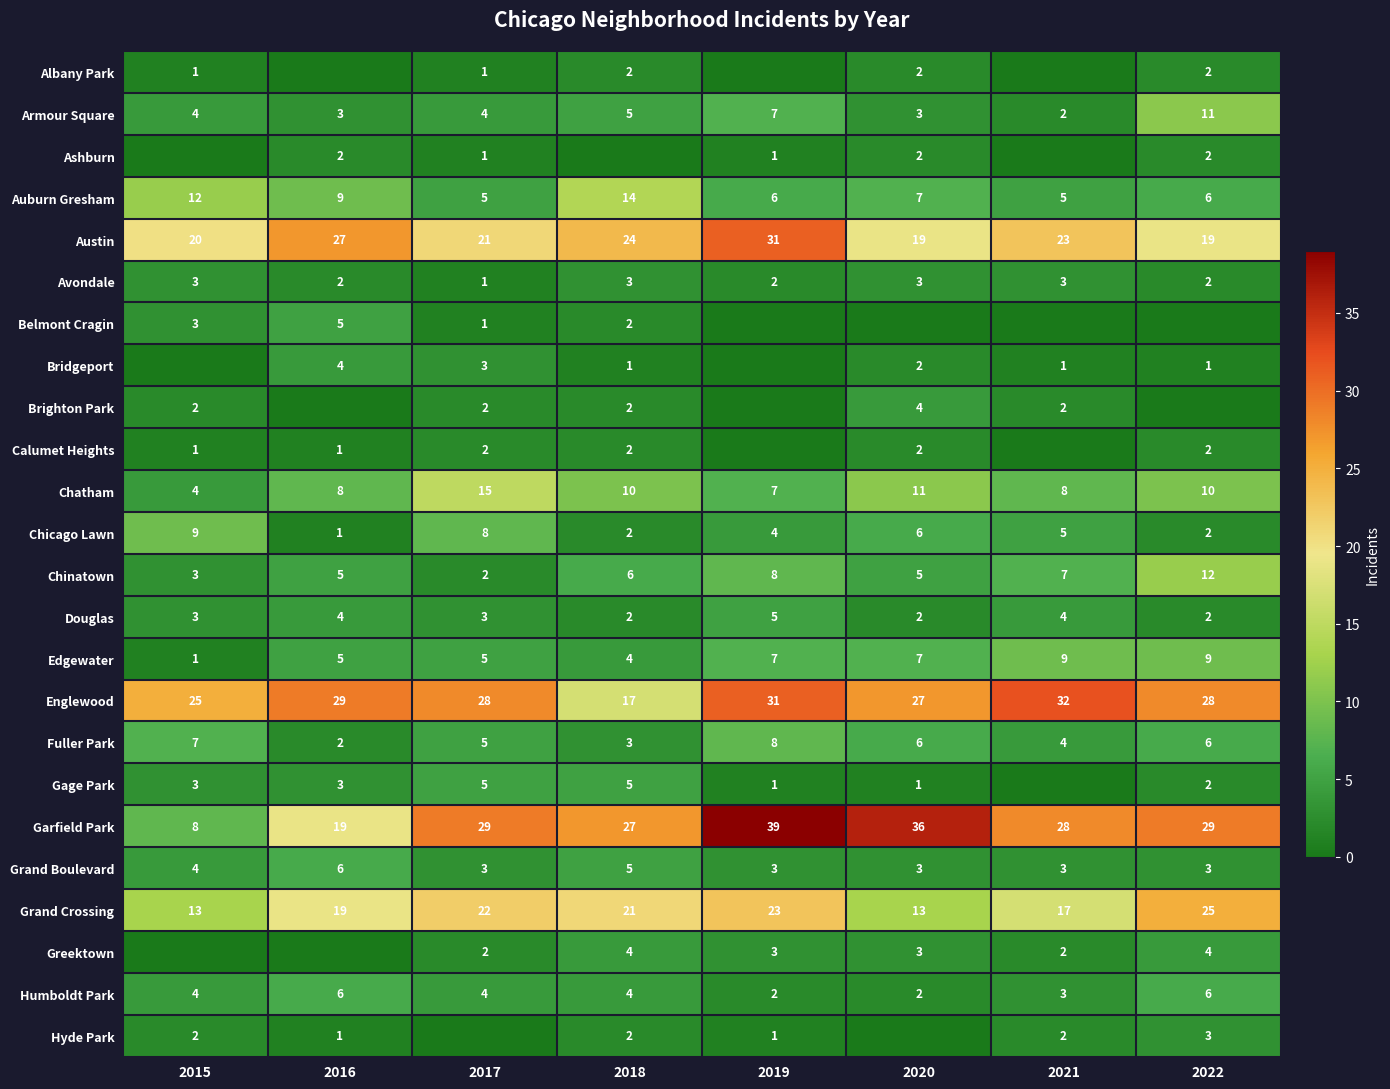

How many series are shown in this chart?

24